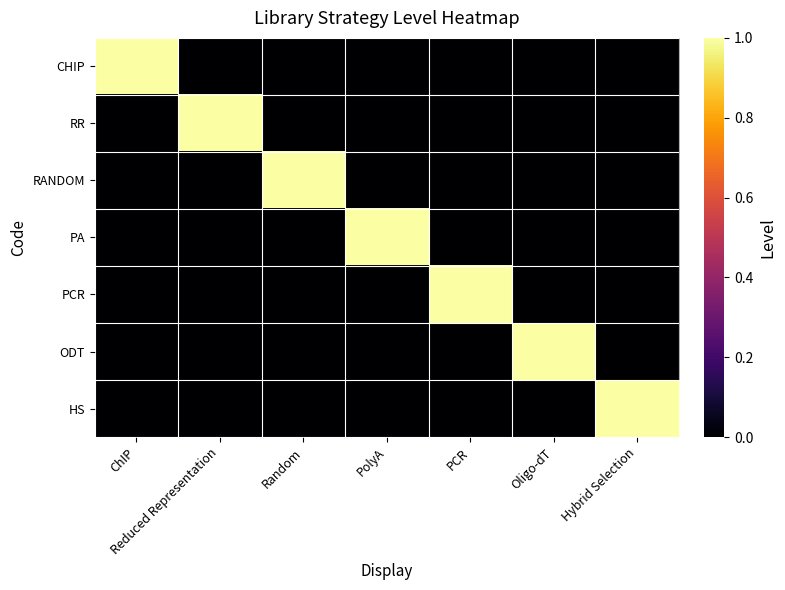

At Oligo-dT, list the series in order from largest to smallest.

ODT, CHIP, RR, RANDOM, PA, PCR, HS